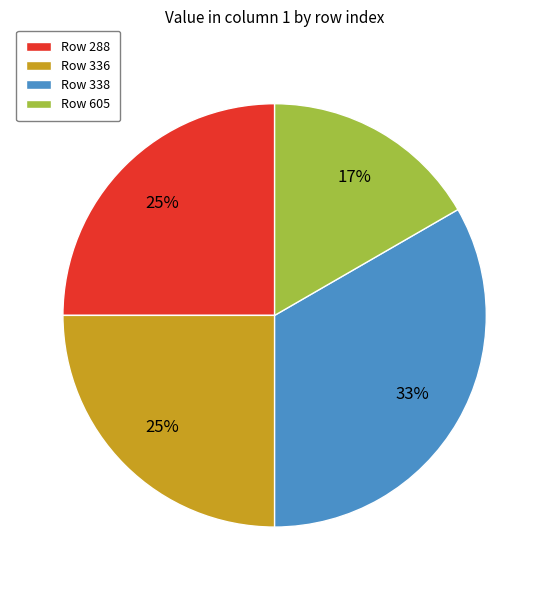

Is there any slice that represents more than half of the pie?

No